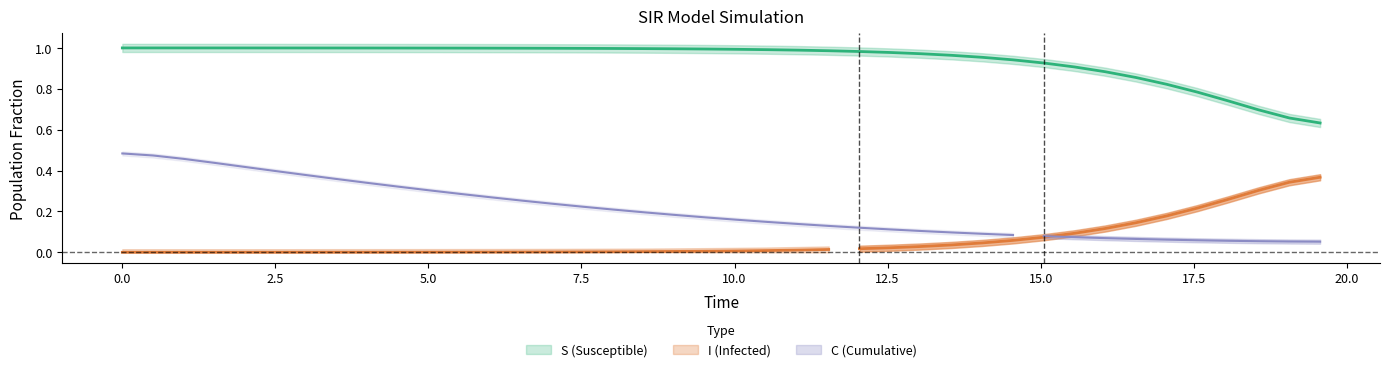

Is this an area chart (filled region under the line)?

No